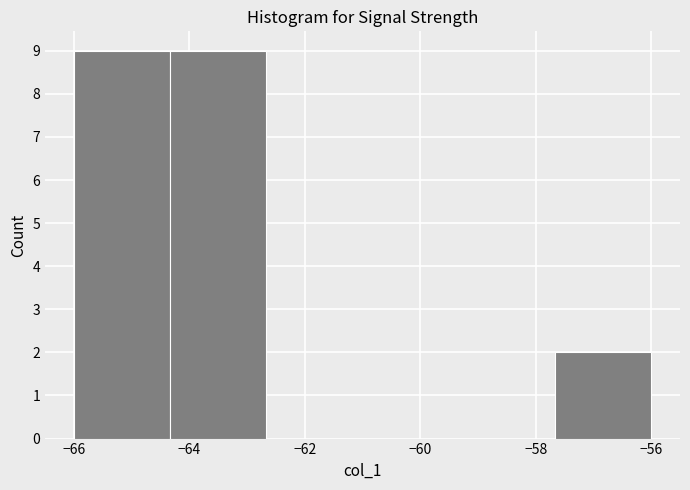

Reading left to right, transcribe this chart: for each bar, give the range it covers on the x-axis and its height. Neither the bar edges nor the heights are printed on the chart, so give them approximately, as read against the axes.

-66.0 to -64.4: 9
-64.4 to -62.6: 9
-62.6 to -61.0: 0
-61.0 to -59.4: 0
-59.4 to -57.6: 0
-57.6 to -56.0: 2